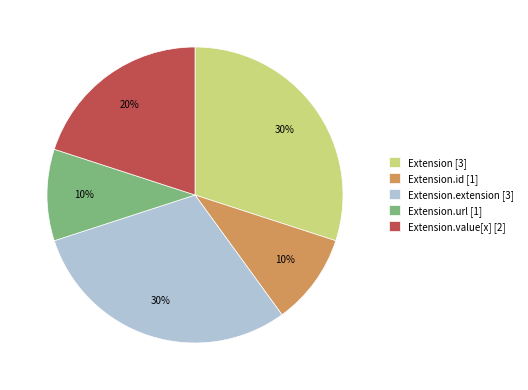

Is it true that Extension.extension [3] is 22% of the pie?

False